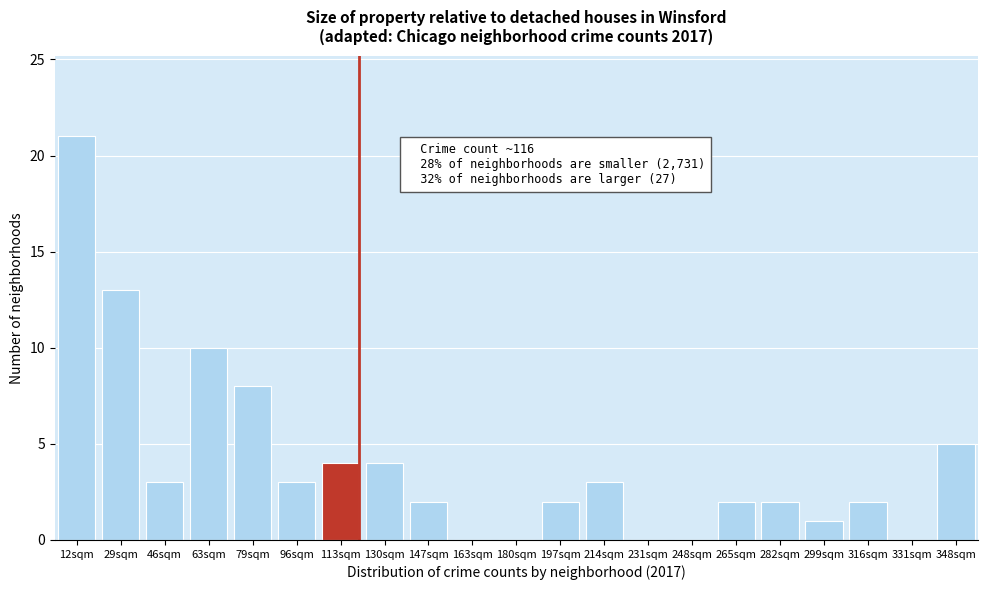

Reading right to left, what are all the values shown in this chart?

348sqm=5	331sqm=0	316sqm=2	299sqm=1	282sqm=2	265sqm=2	248sqm=0	231sqm=0	214sqm=3	197sqm=2	180sqm=0	163sqm=0	147sqm=2	130sqm=4	113sqm=4	96sqm=3	79sqm=8	63sqm=10	46sqm=3	29sqm=13	12sqm=21